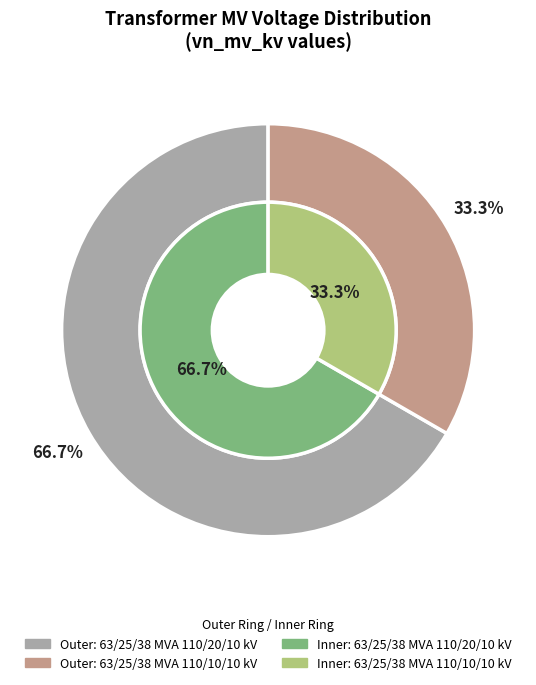

Is it true that 63/25/38 MVA 110/10/10 kV is 23% of the pie?

False